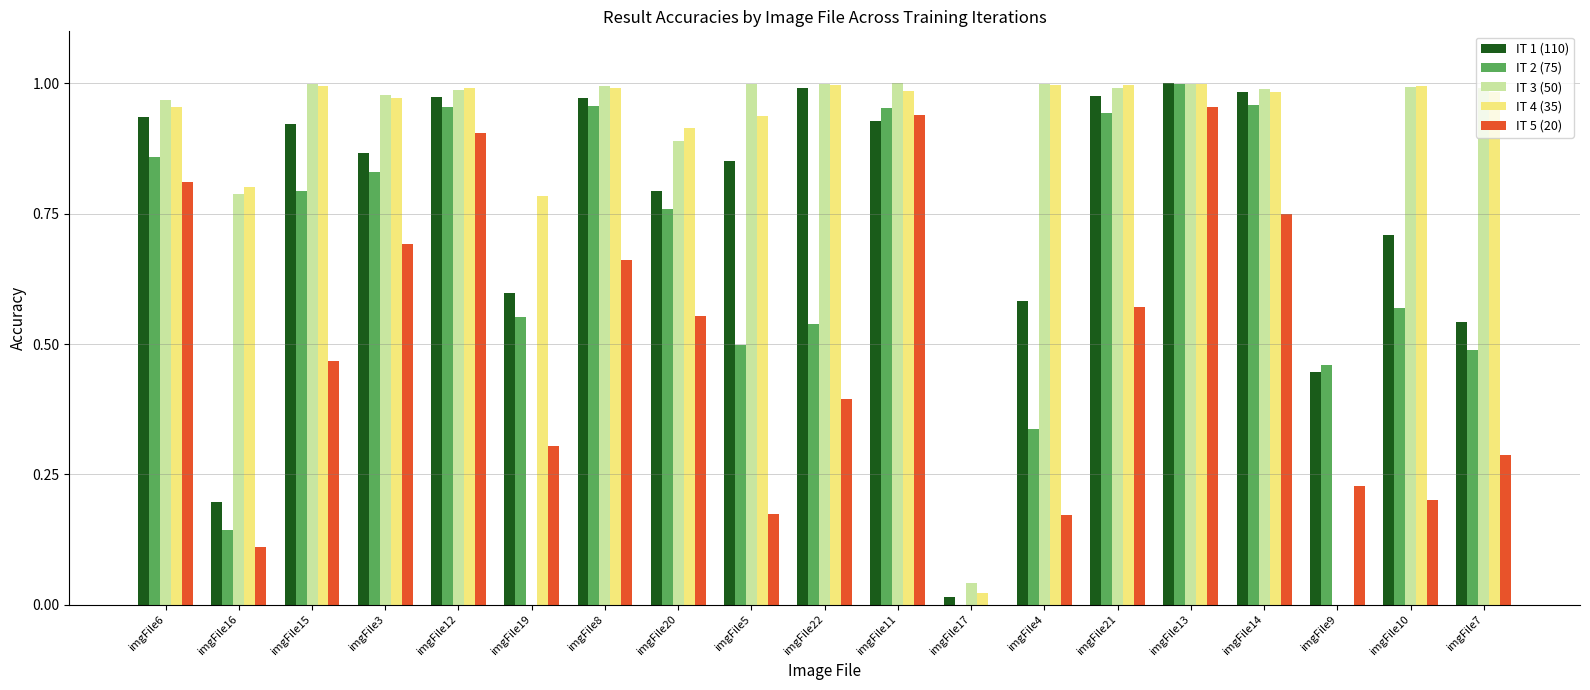

What is the sum of all IT 3 (50) values?

15.6